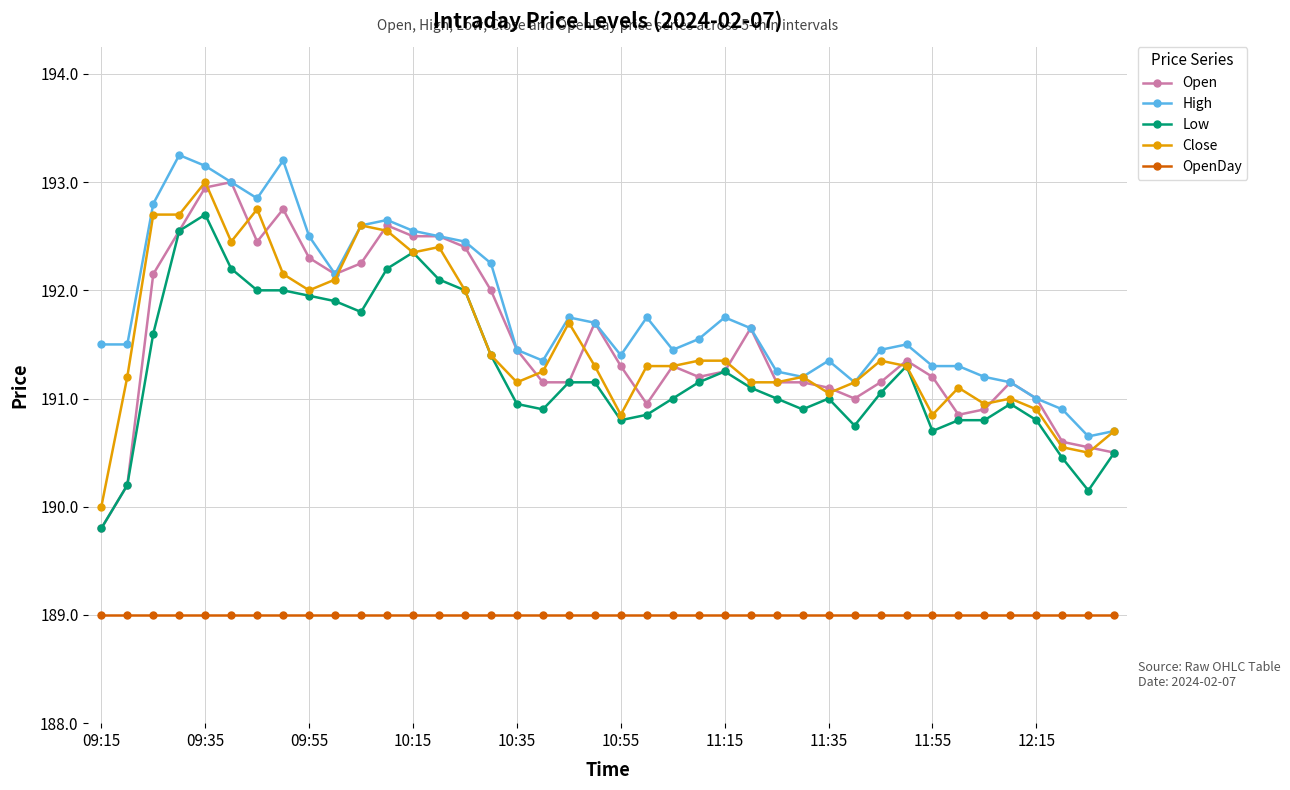

What is the value of the OpenDay point at the 38th from the left?

189.0